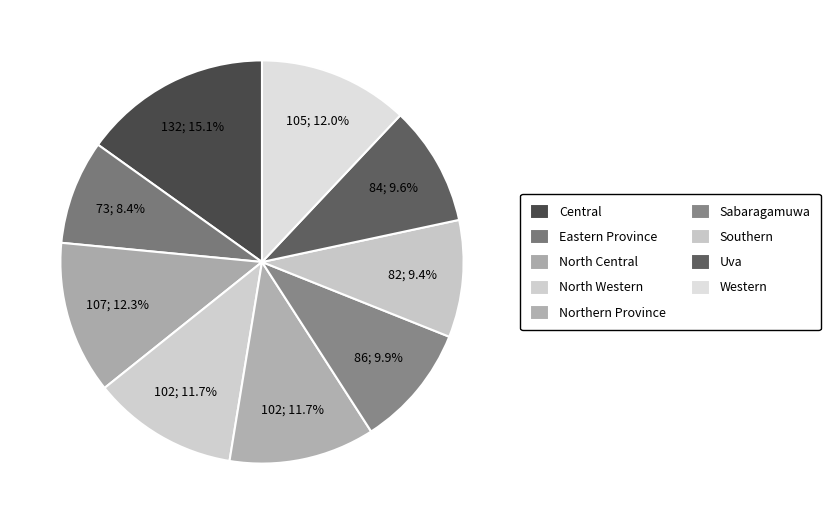

Does Uva represent more than half of the total?

No